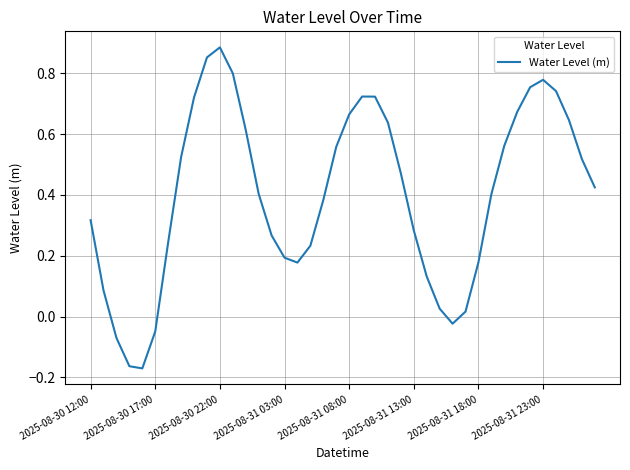

What is the difference between the maximum and minimum values?

1.1